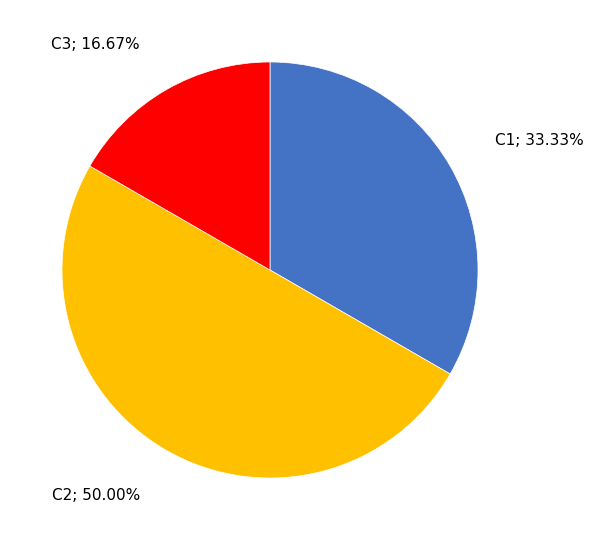

To the nearest percent, what portion does C3 represent?

17%